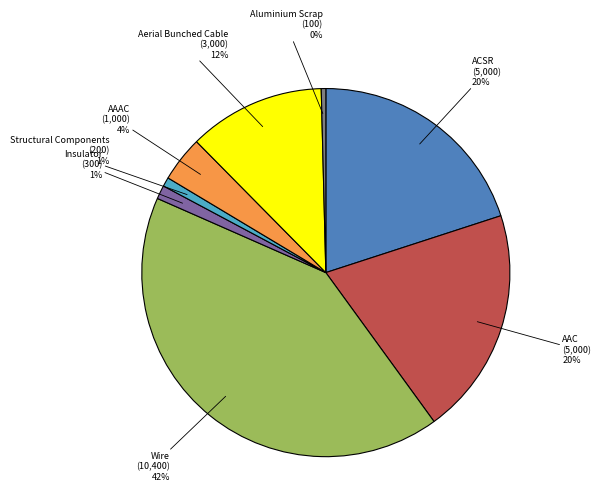

Count the number of slices in the pie.

8